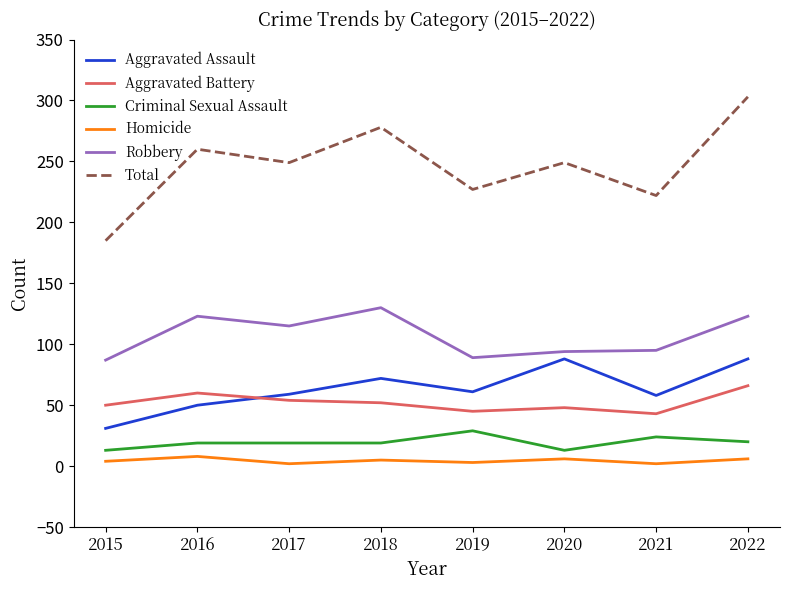

What is the difference between the highest and lowest values at 2016?

252